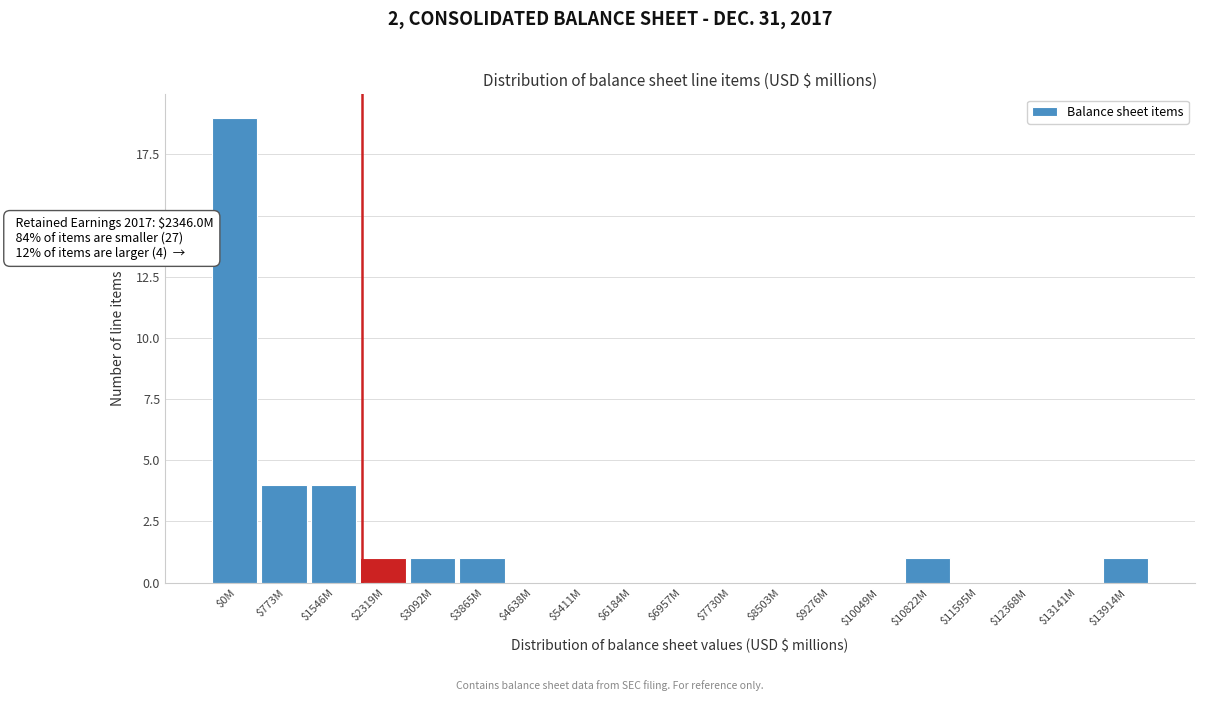

What is the sum of all values?

32